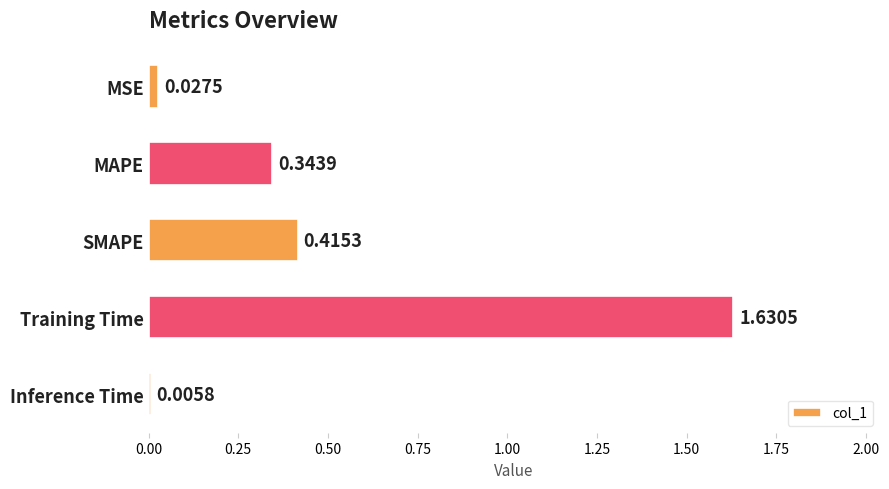

Which category has the highest value across all series?

Training Time